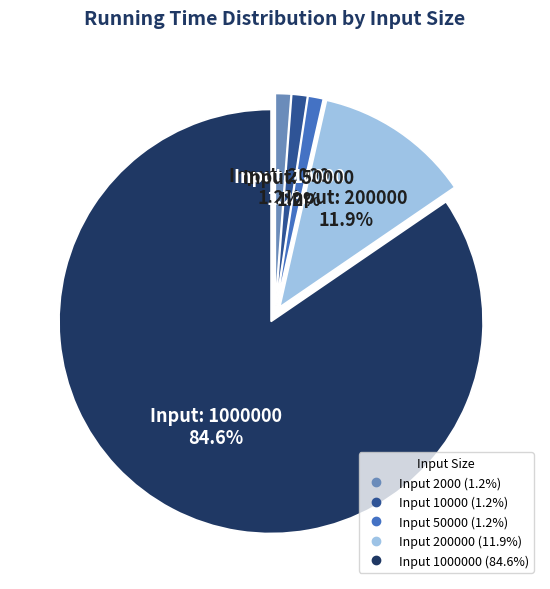

Is there any slice that represents more than half of the pie?

Yes